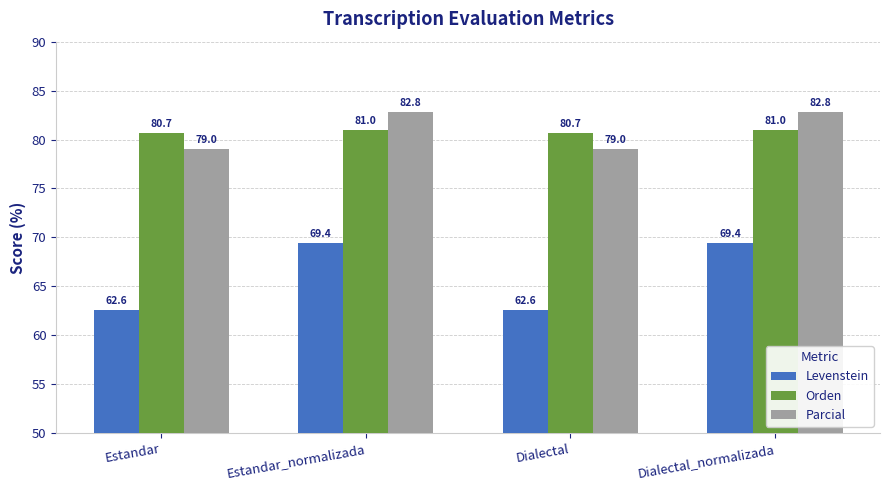

Which series has the largest total across all categories?

Parcial